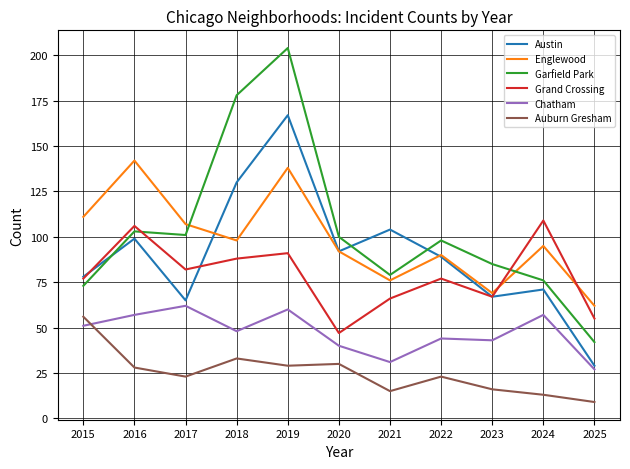

Reading left to right, transcribe all the data shown in this chart.

Austin: 78	99	65	130	167	92	104	89	67	71	29
Englewood: 111	142	107	98	138	92	76	90	69	95	62
Garfield Park: 73	103	101	178	204	100	79	98	85	76	42
Grand Crossing: 77	106	82	88	91	47	66	77	67	109	55
Chatham: 51	57	62	48	60	40	31	44	43	57	27
Auburn Gresham: 56	28	23	33	29	30	15	23	16	13	9